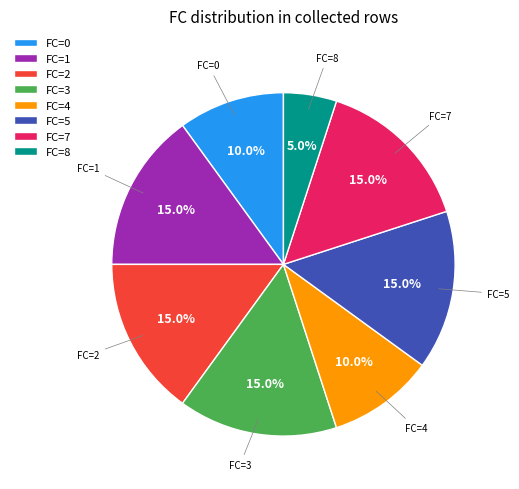

Which category has the smallest portion of the pie?

FC=8